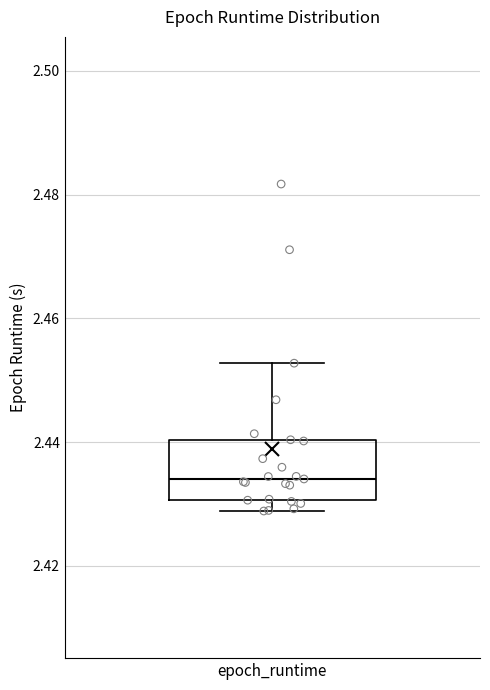

Read this box plot against the y-axis: the position of the median line, the range covered by the box, and the ends of both whiskers. The values are not printed on the chart, so give them approximately, as read against the axis.

median 2.434, box 2.430 to 2.440, whiskers 2.428 to 2.452